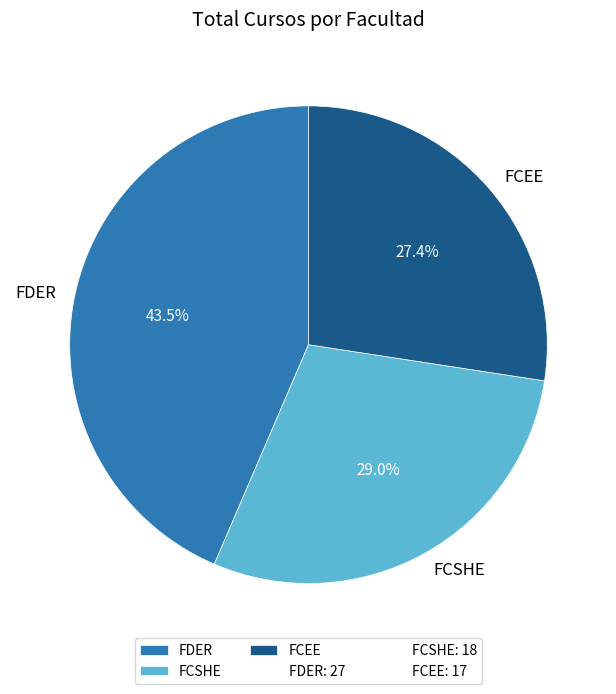

What percentage is the FCSHE slice, to the nearest percent?

29%